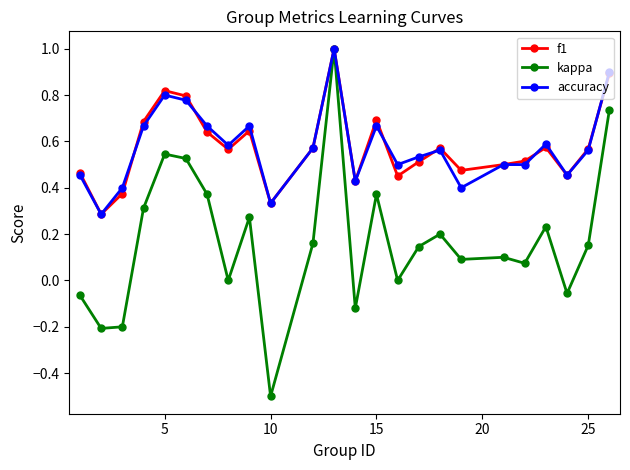

True or false: f1 has more than 1 interior local peaks.

True